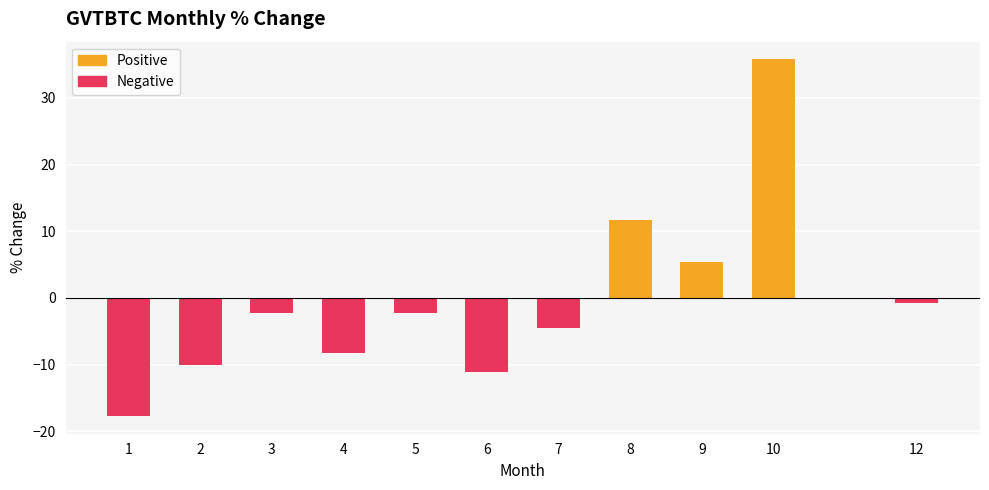

How many bars are there in total?

11